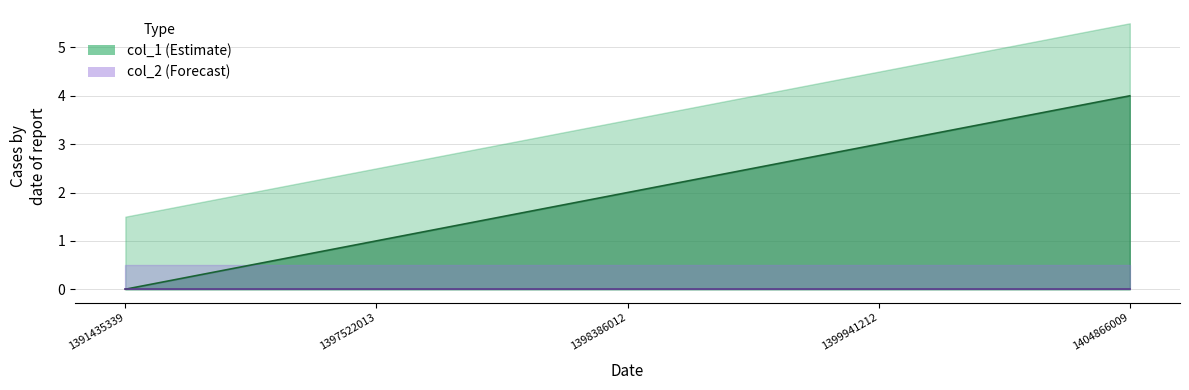

Count the values in the range 1 to 3.

3